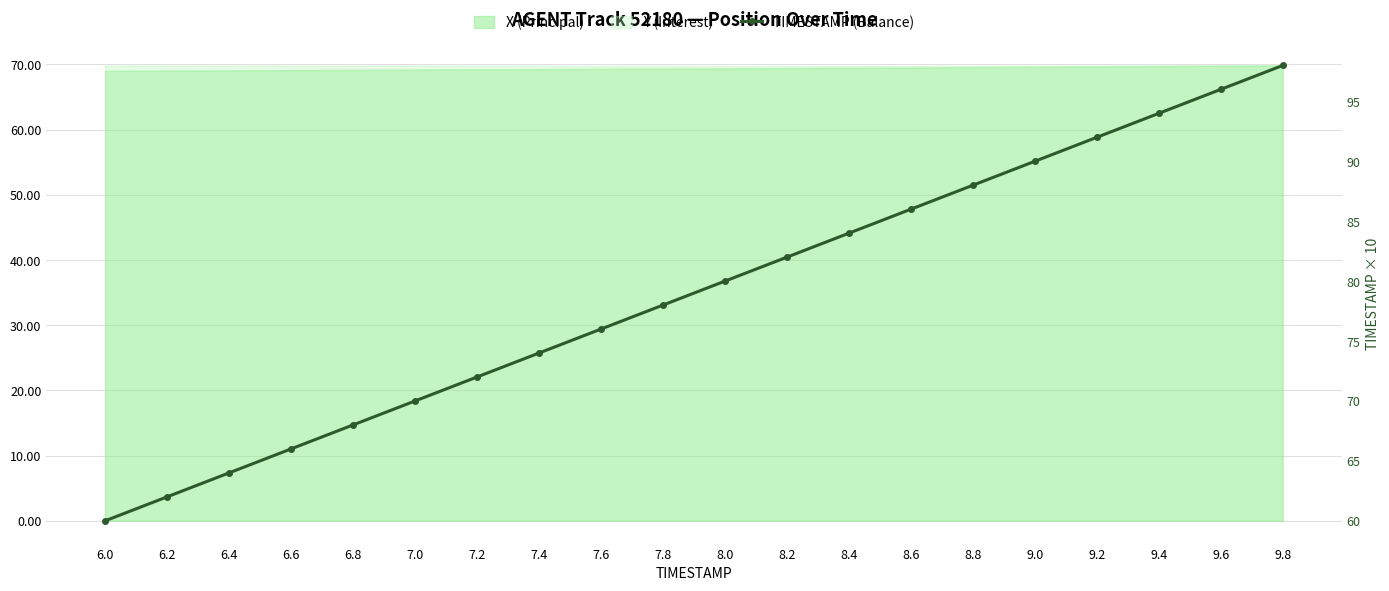

Reading left to right, what are all the values shown in this chart?

60	62	64	66	68	70	72	74	76	78	80	82	84	86	88	90	92	94	96	98